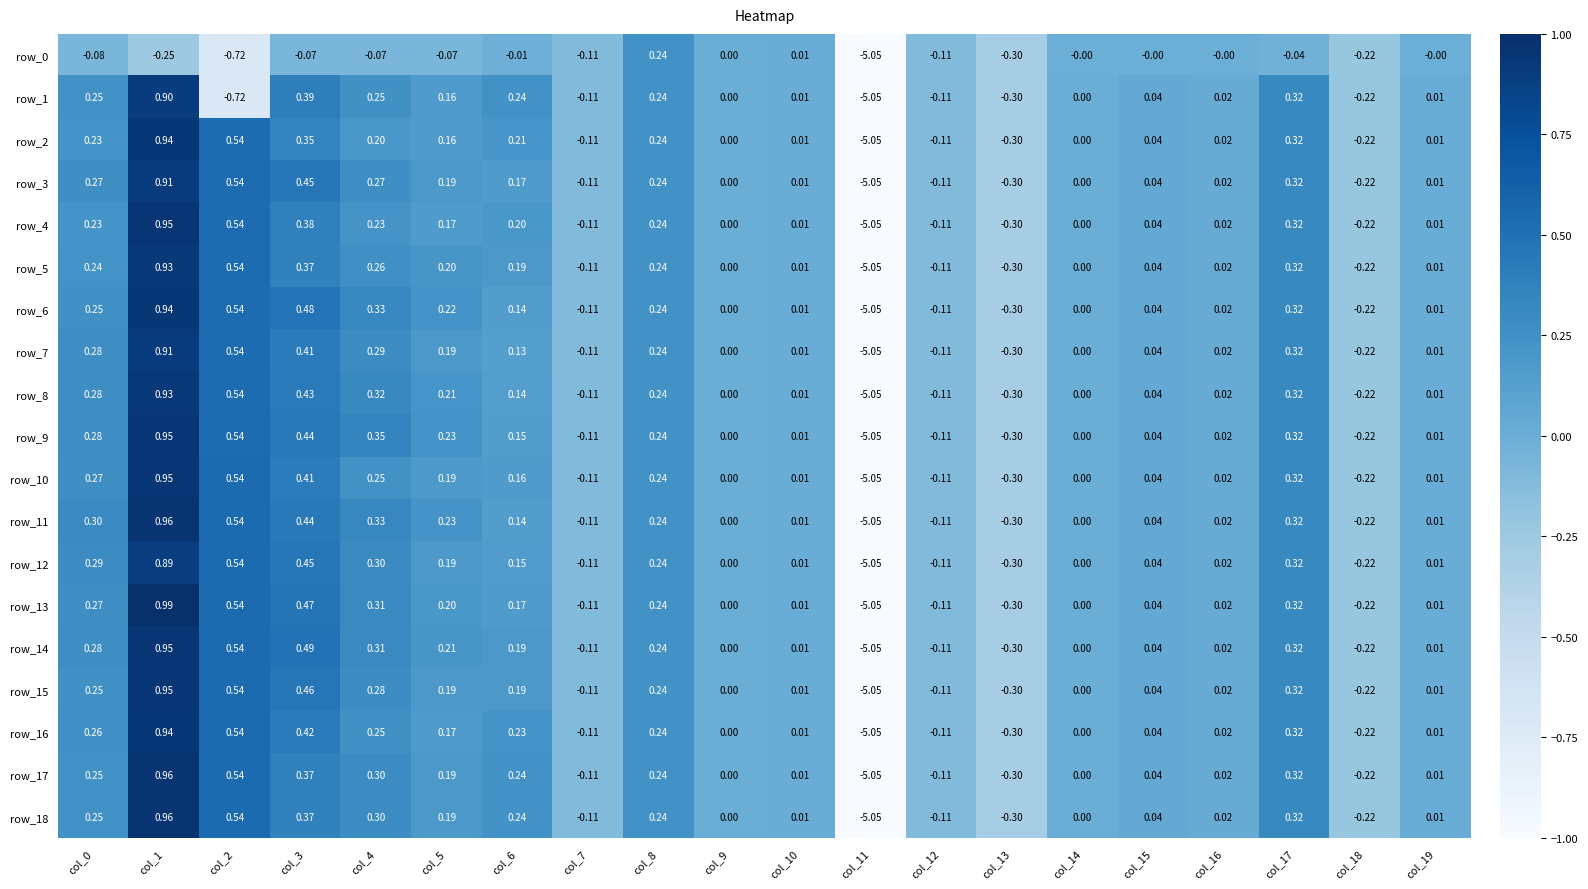

Which category has the highest value in the row_16 series?

col_1